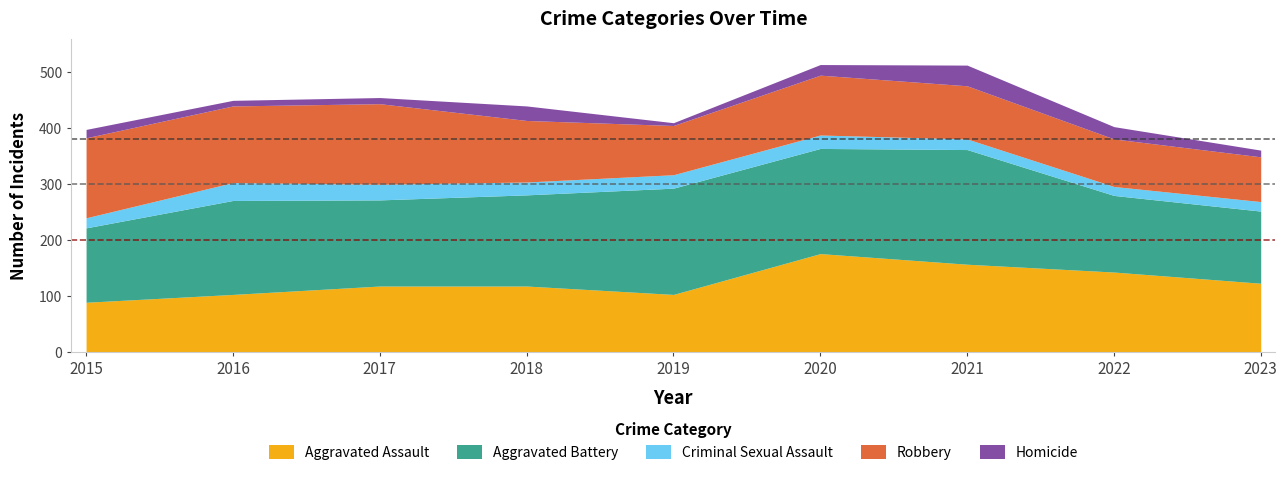

What is the difference between the Homicide values at 2019 and 2016?

5